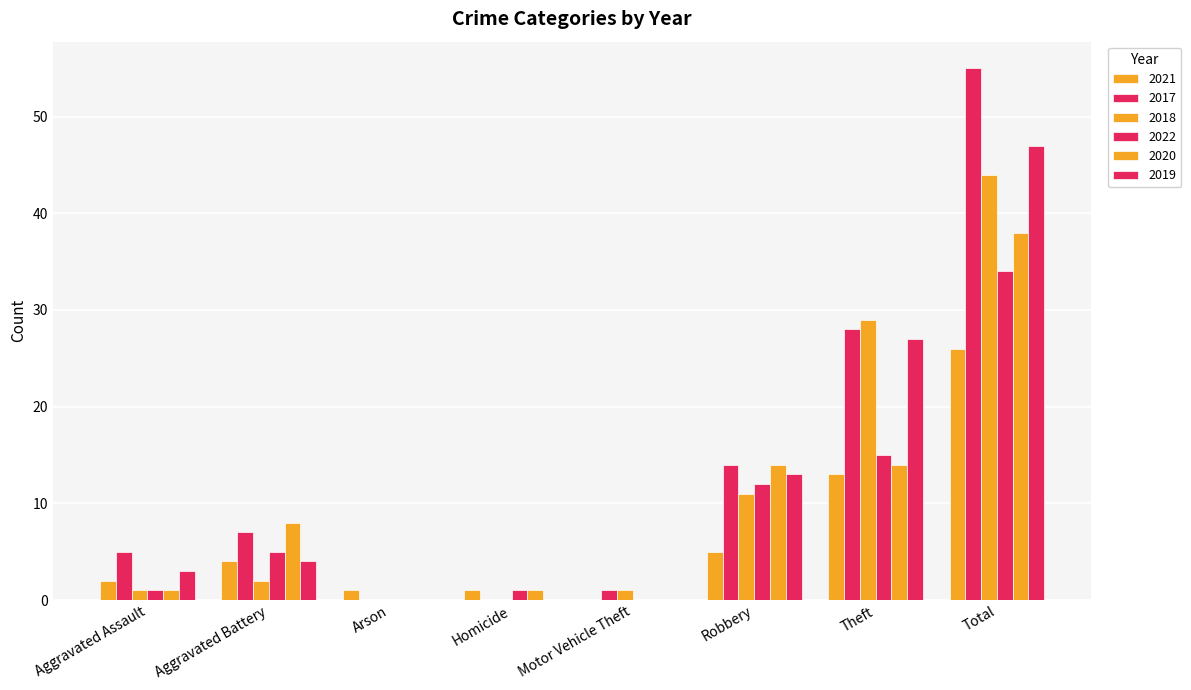

Count the number of categories in the chart.

8